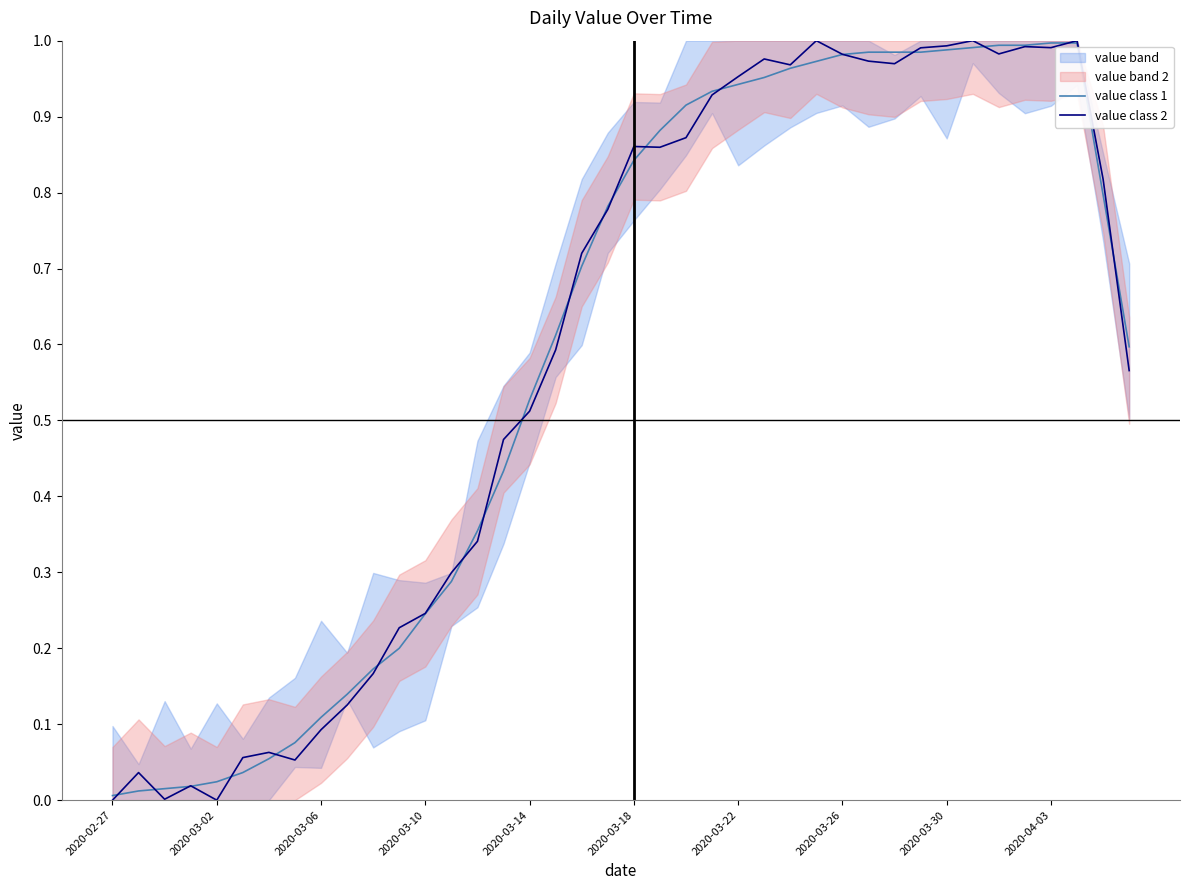

The value class 2 series shows 0.8 at 19. True or false?

True